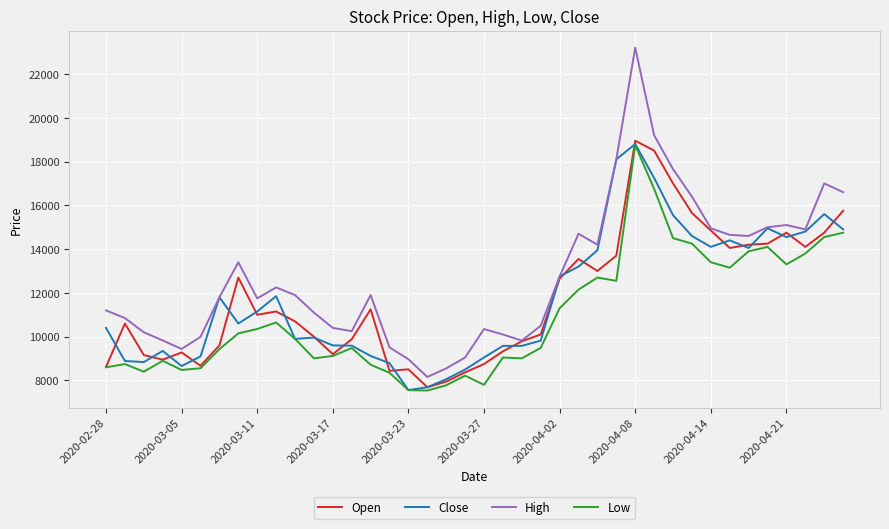

Which series has the largest total across all categories?

High